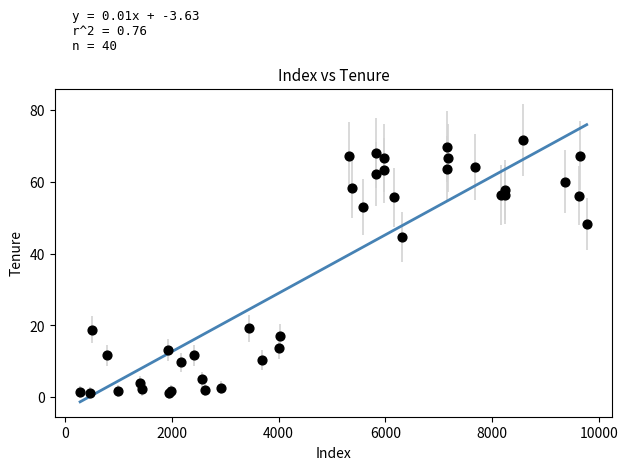

What Y value in the scatter plot is closest to 36?

44.7